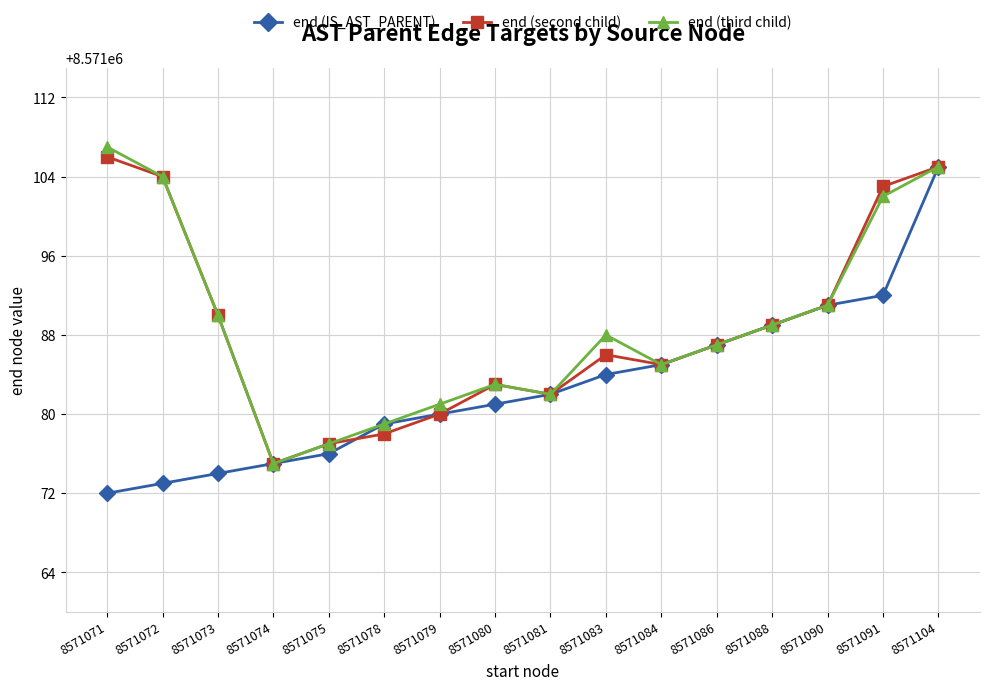

What is the value of the end (IS_AST_PARENT) point at the 2nd from the left?

8571073